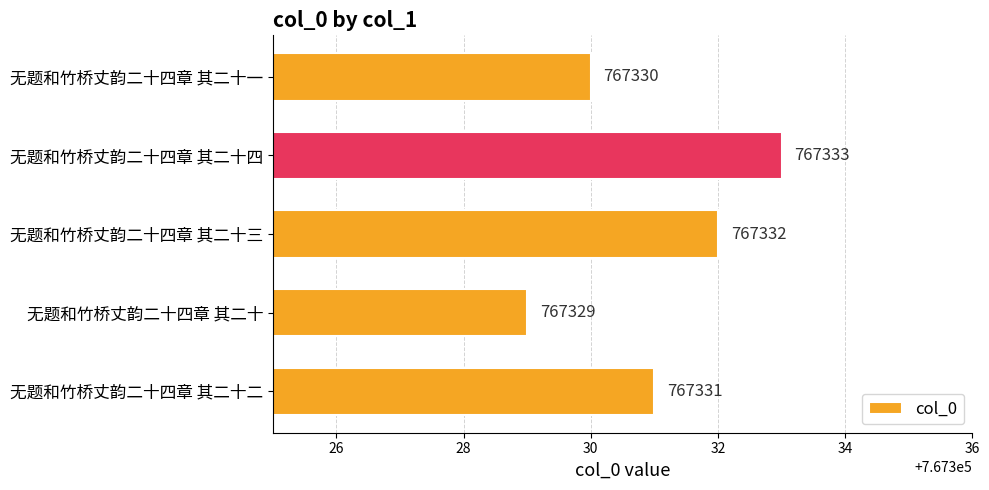

True or false: the data shows 767332 at 无题和竹桥丈韵二十四章 其二十三.

True